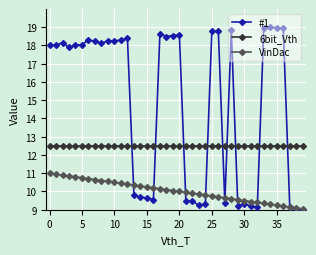

After their last crossing, which series has the higher values: #1 or 6bit_Vth?

6bit_Vth